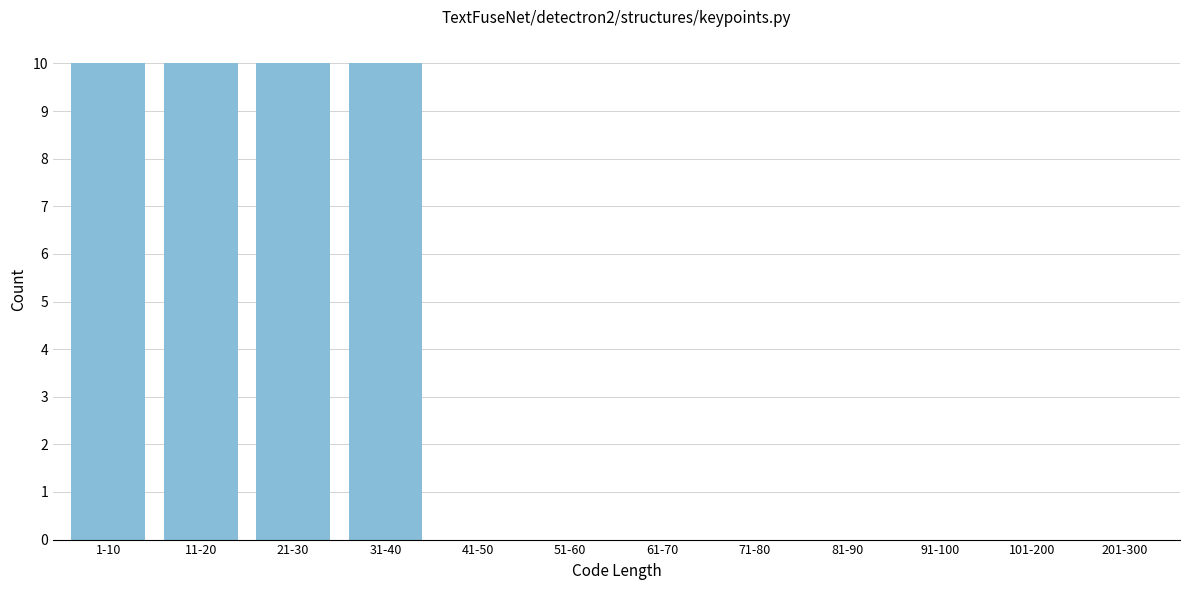

Reading left to right, extract all data points from this chart.

1-10=10	11-20=10	21-30=10	31-40=10	41-50=0	51-60=0	61-70=0	71-80=0	81-90=0	91-100=0	101-200=0	201-300=0